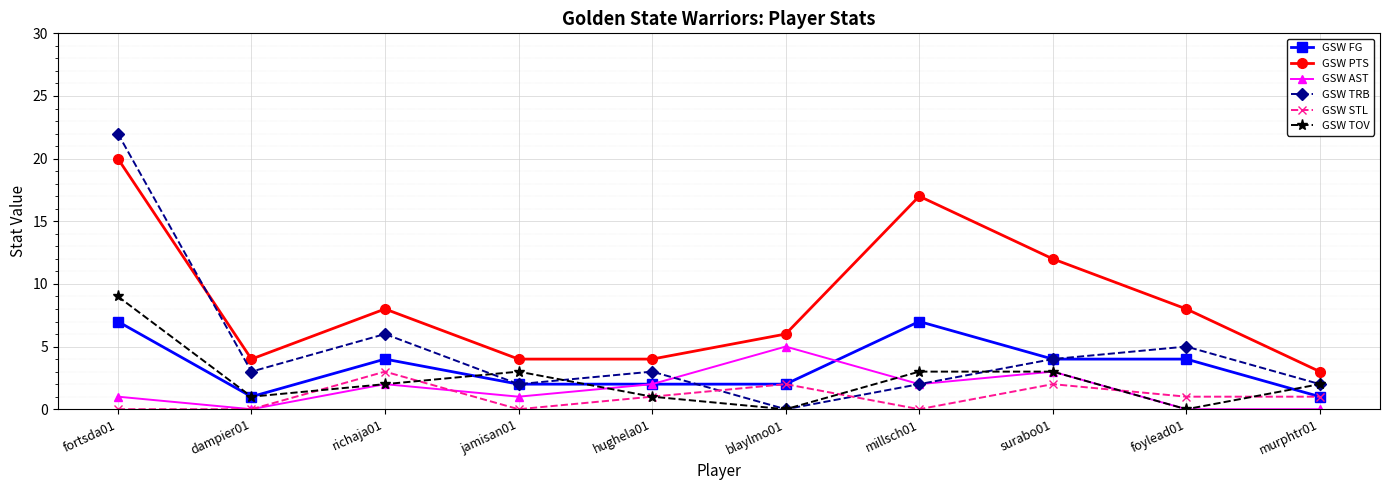

The GSW STL series shows 0 at hughela01. True or false?

False